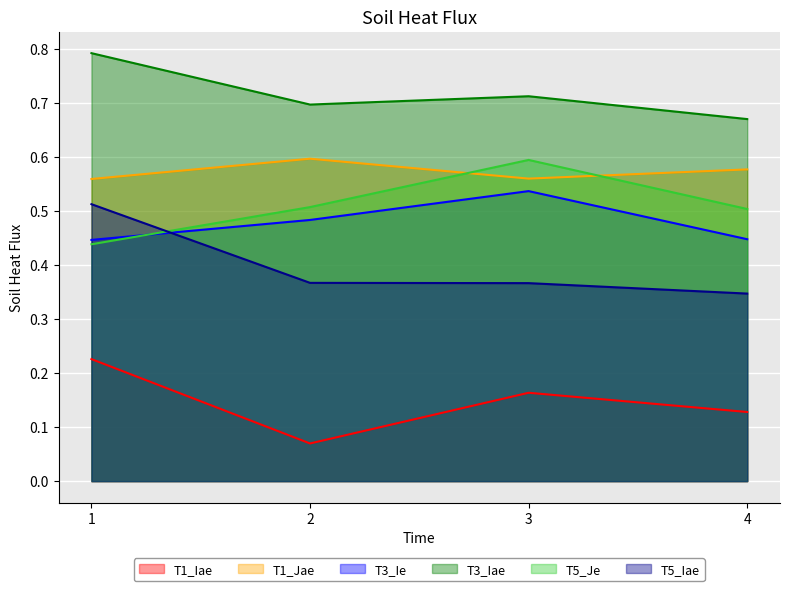

Reading left to right, list all the values displayed in this chart.

T1_Iae: 1=0.2	2=0.1	3=0.2	4=0.1
T1_Jae: 1=0.6	2=0.6	3=0.6	4=0.6
T3_Ie: 1=0.4	2=0.5	3=0.5	4=0.4
T3_Iae: 1=0.8	2=0.7	3=0.7	4=0.7
T5_Je: 1=0.4	2=0.5	3=0.6	4=0.5
T5_Iae: 1=0.5	2=0.4	3=0.4	4=0.3